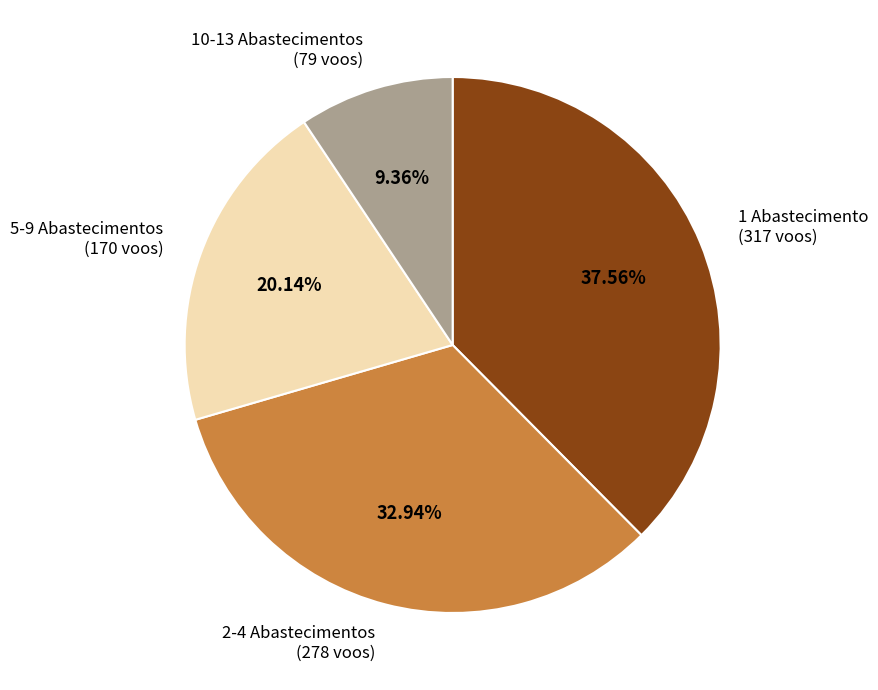

How many slices are in this pie chart?

4